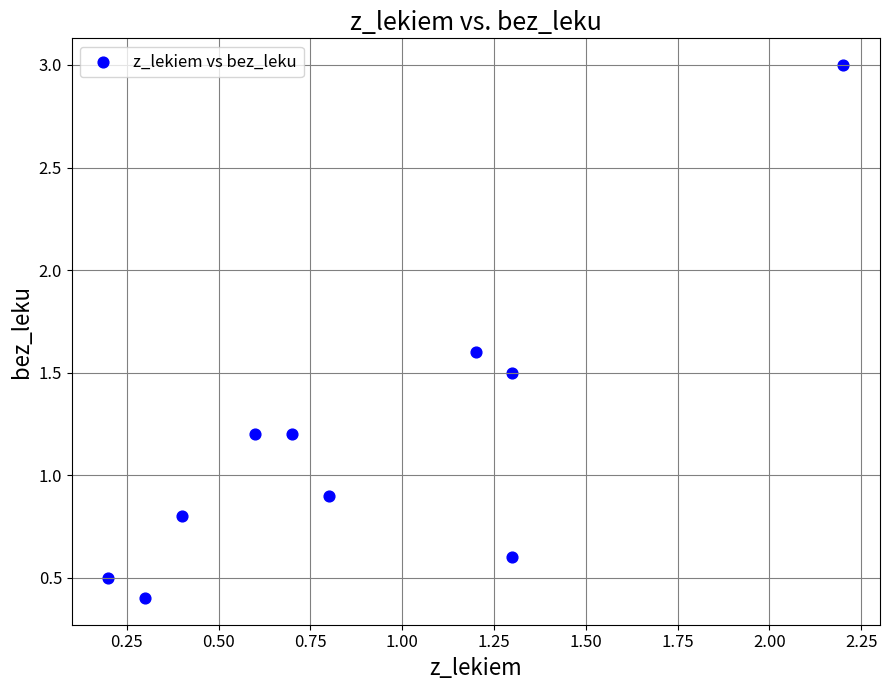

What Y value in the scatter plot is closest to 1?

0.9